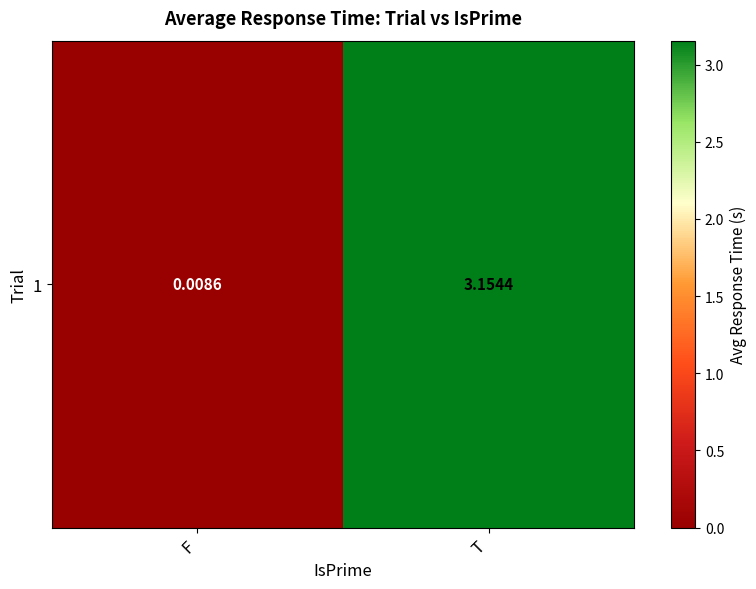

What is the sum of the values at F and T?

3.2